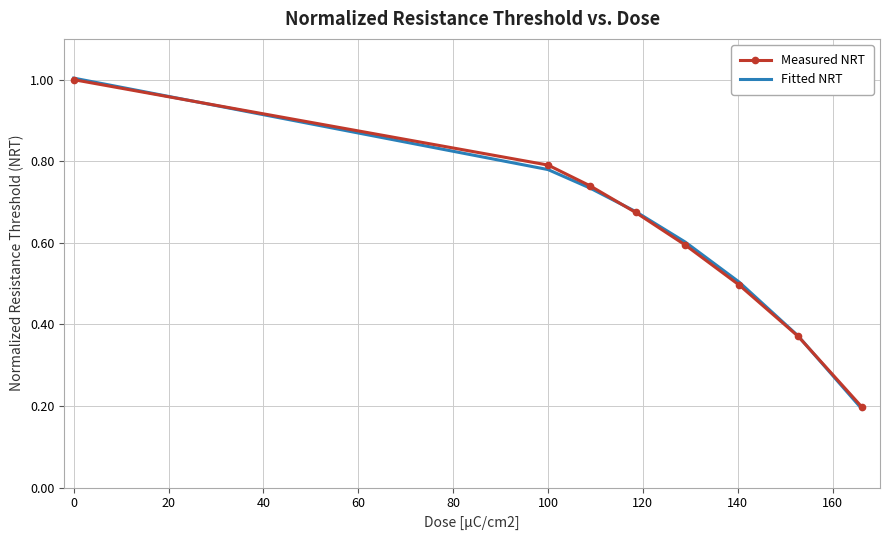

What is the highest value of the Measured NRT series?

1.0